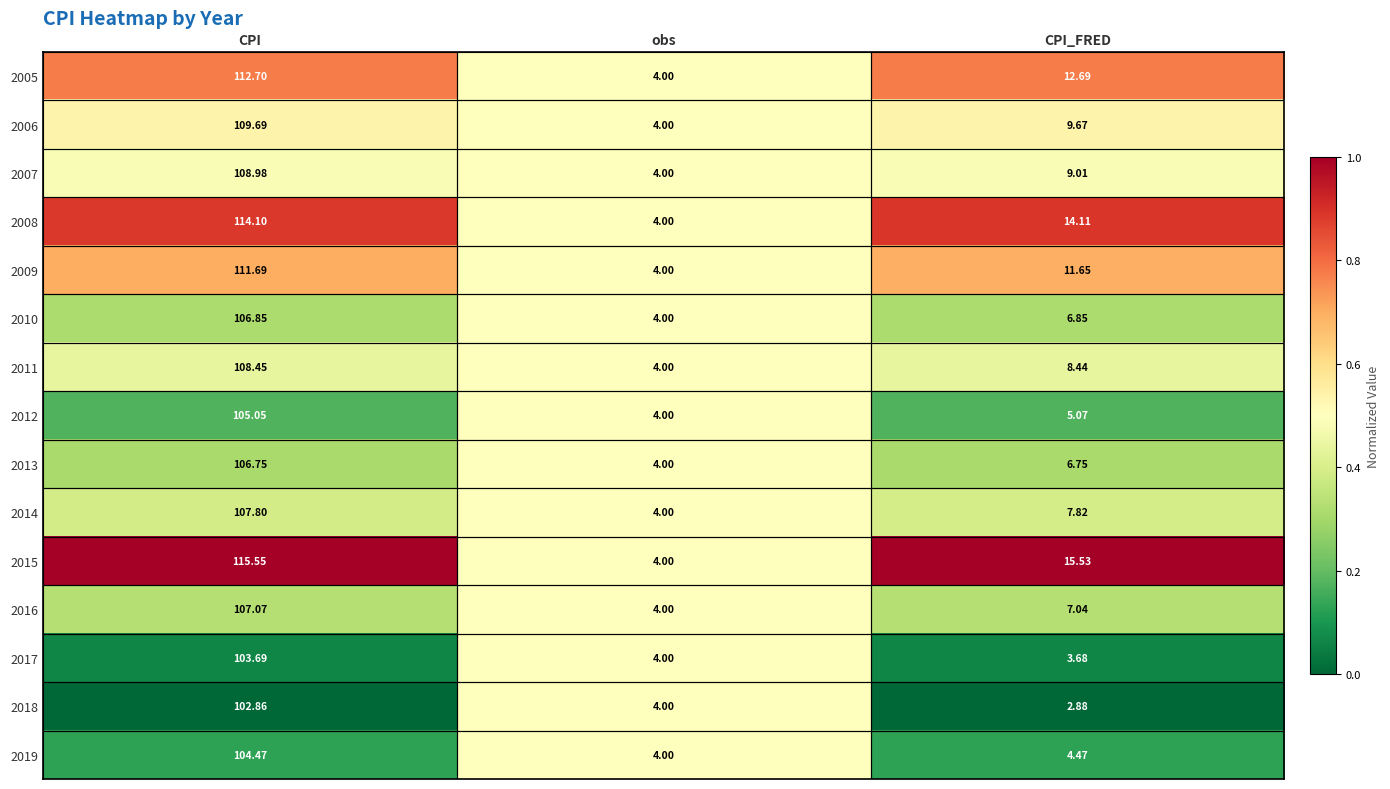

Is the value of 2008 at CPI_FRED greater than the value of 2014 at CPI?

No